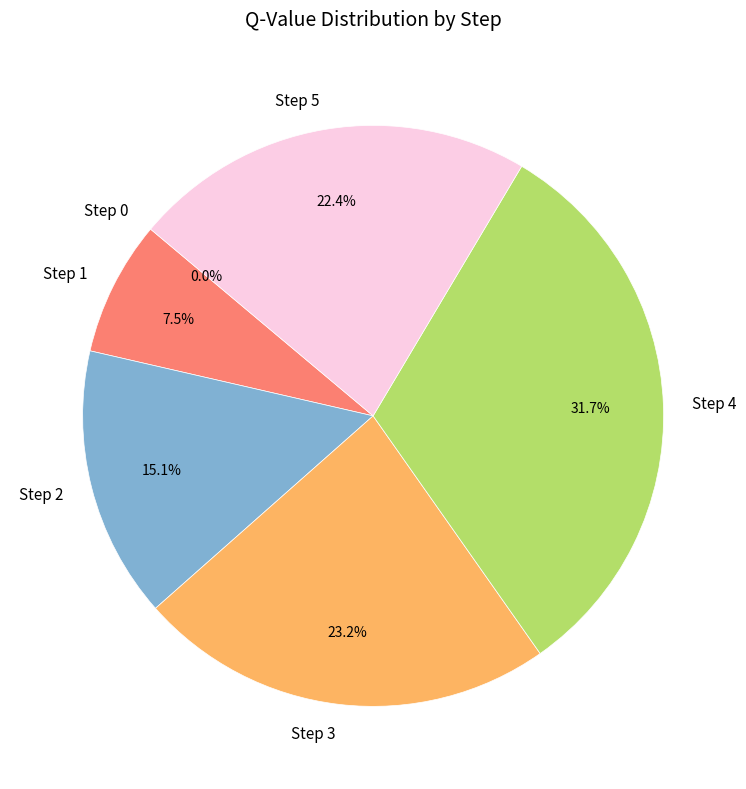

True or false: 0 accounts for 0% of the total.

True